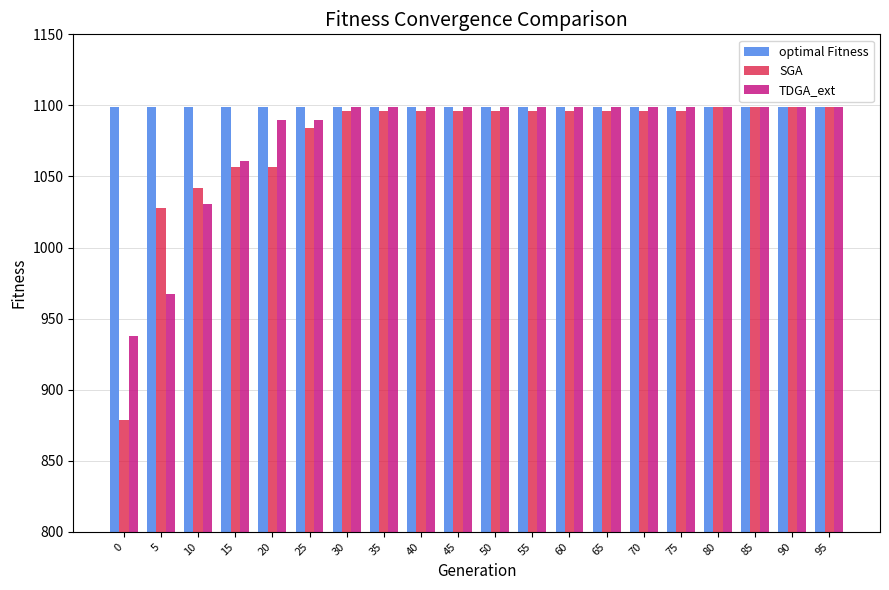

The value of optimal Fitness at 75 is 1099. True or false?

True